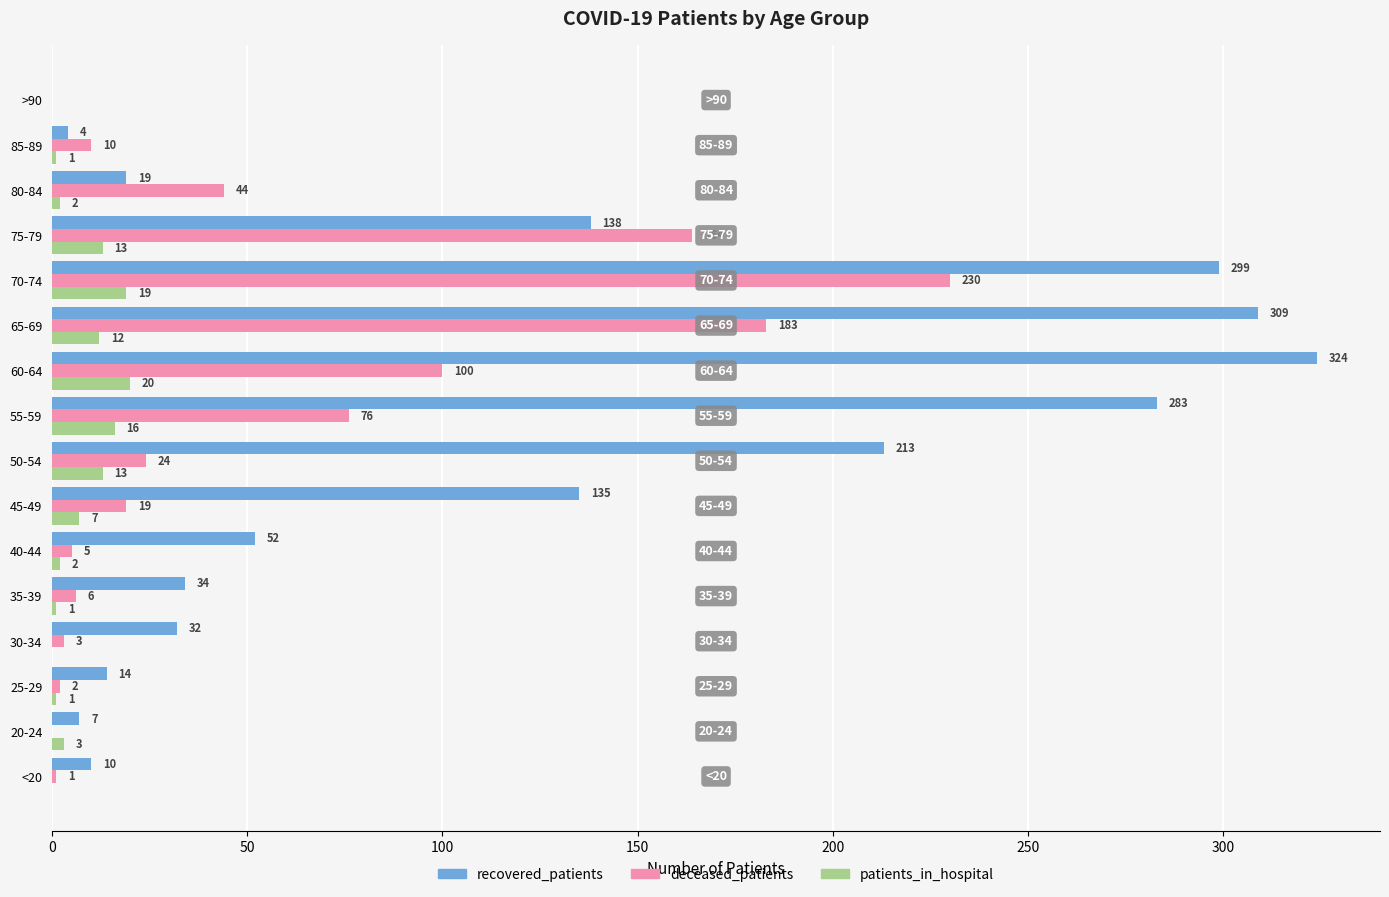

The value of patients_in_hospital at 55-59 is 16. True or false?

True